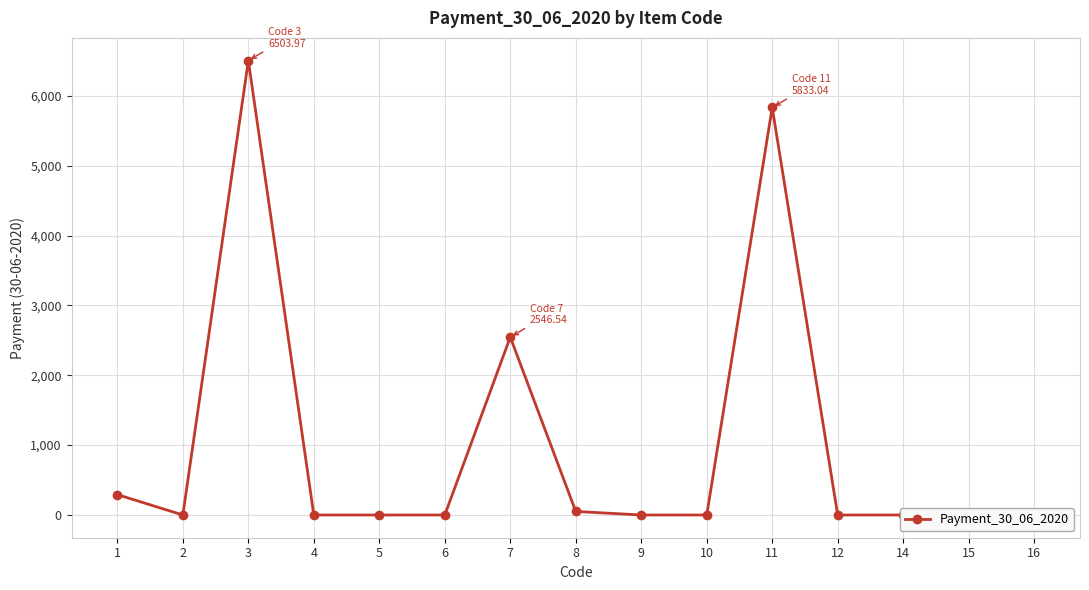

Reading left to right, what are all the values shown in this chart?

291.8	0.0	6504.0	0.0	0.0	0.0	2546.5	51.1	0.0	0.0	5833.0	0.0	0.0	0.0	0.0